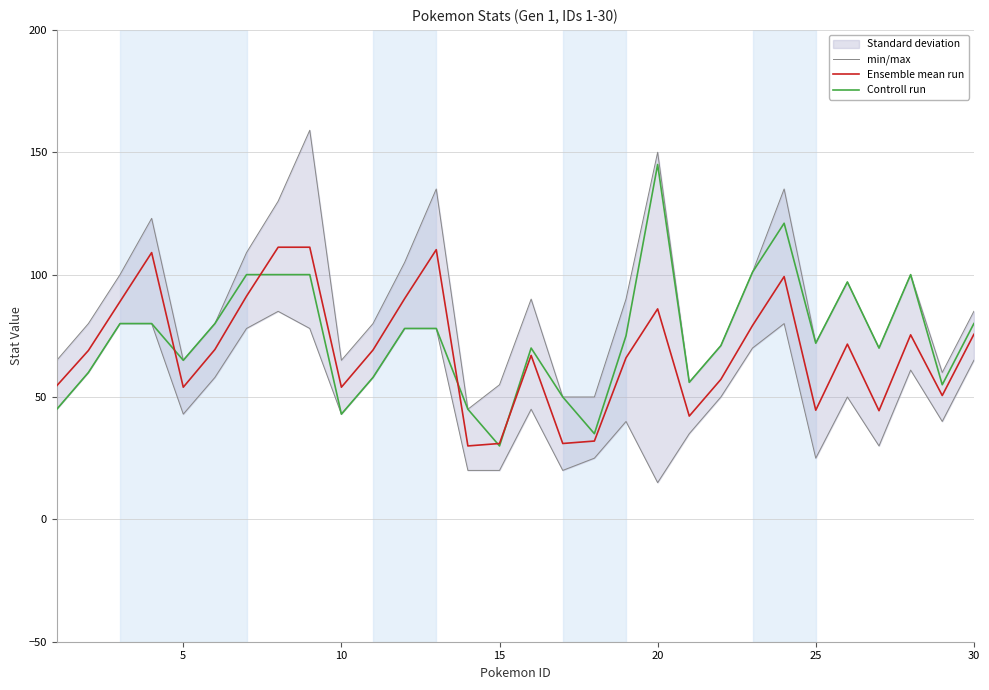

How many data points does each series have?

30